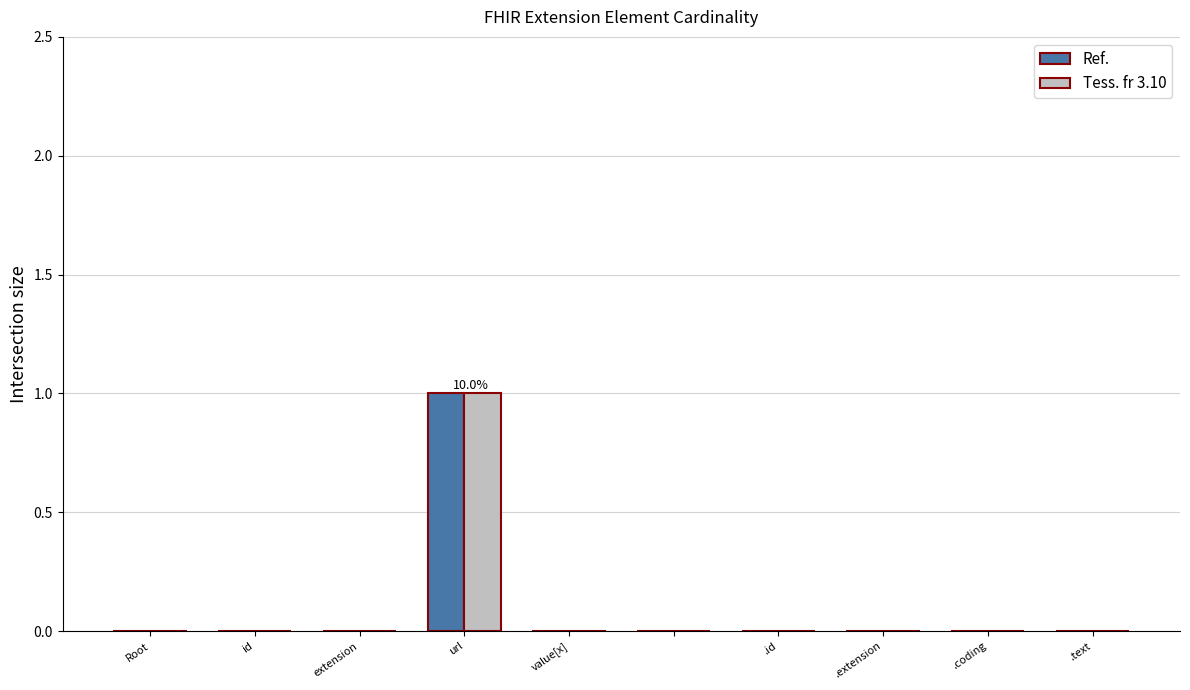

How many groups of bars are there?

10